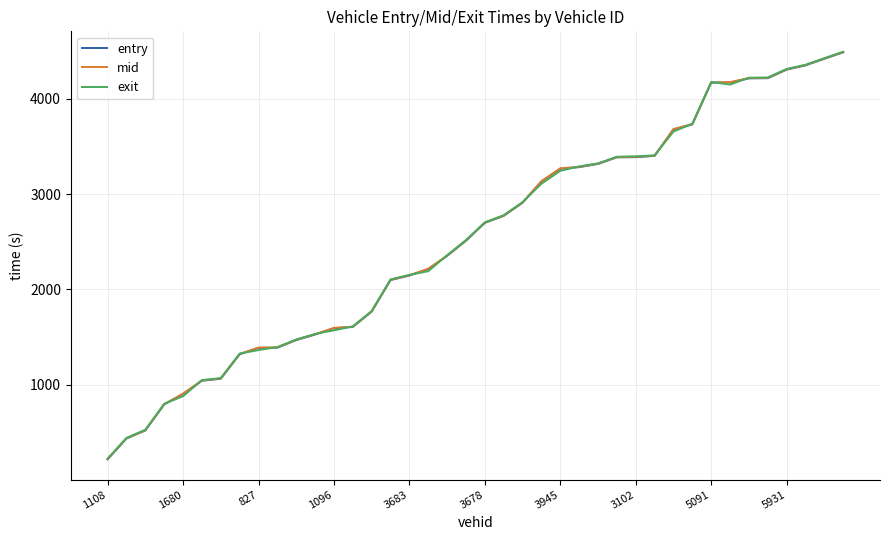

What is the difference between the maximum and minimum values in the exit series?

4272.9